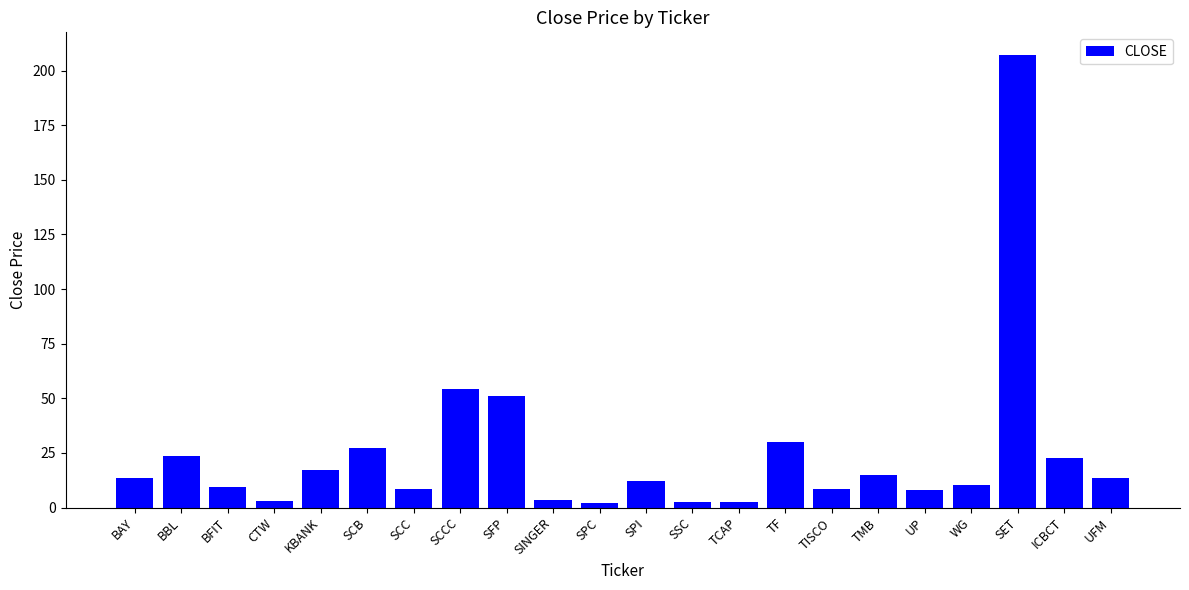

What is the label of the 9th bar from the right?

TCAP